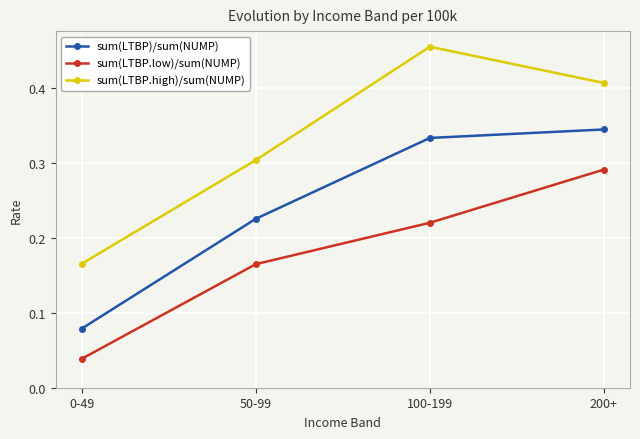

How many lines are shown in the chart?

3